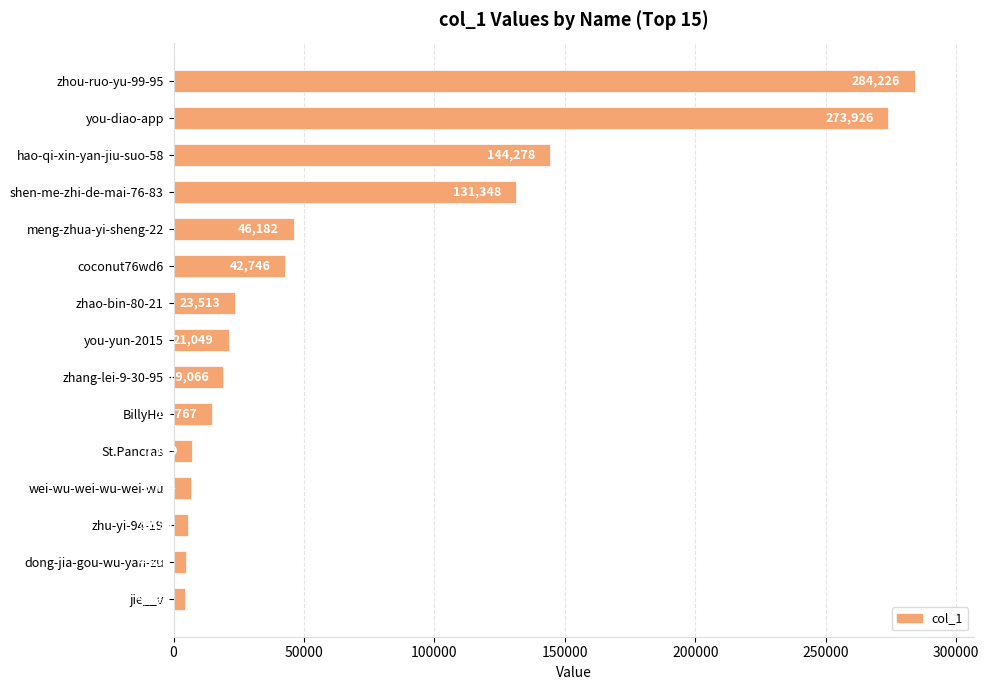

What is the difference between the values at wei-wu-wei-wu-wei-wu and shen-me-zhi-de-mai-76-83?

124634